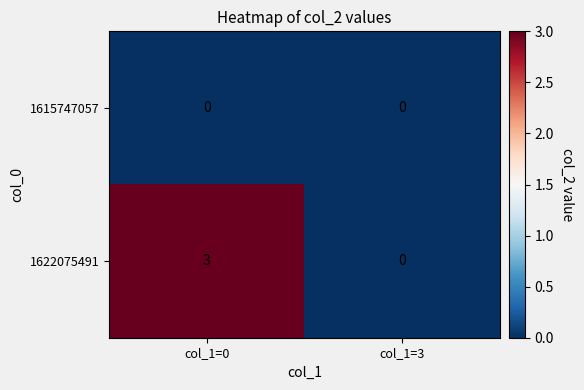

At which label is 1622075491 closest to 1?

col_1=3